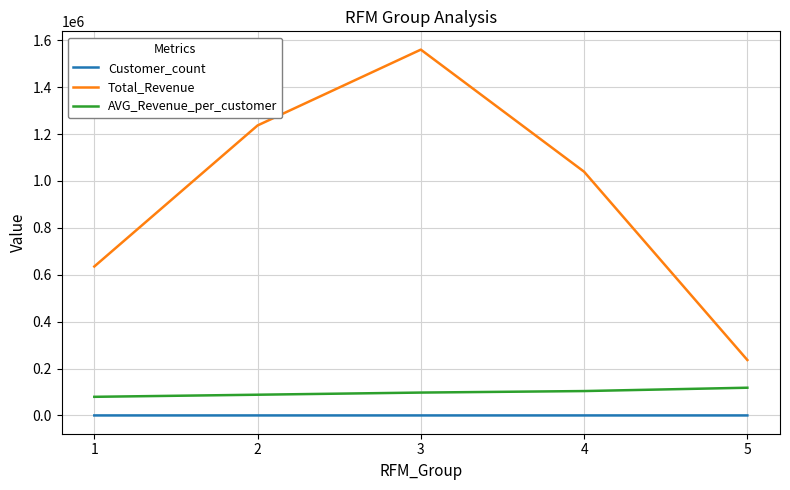

Does the chart display data point markers on the line(s)?

No